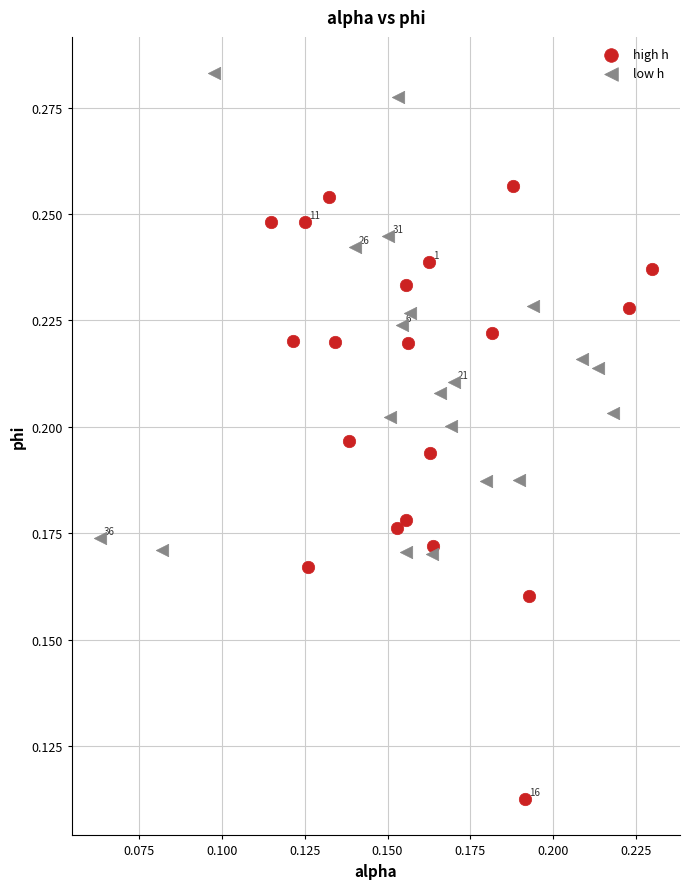

Which series contains the lowest Y value?

high h